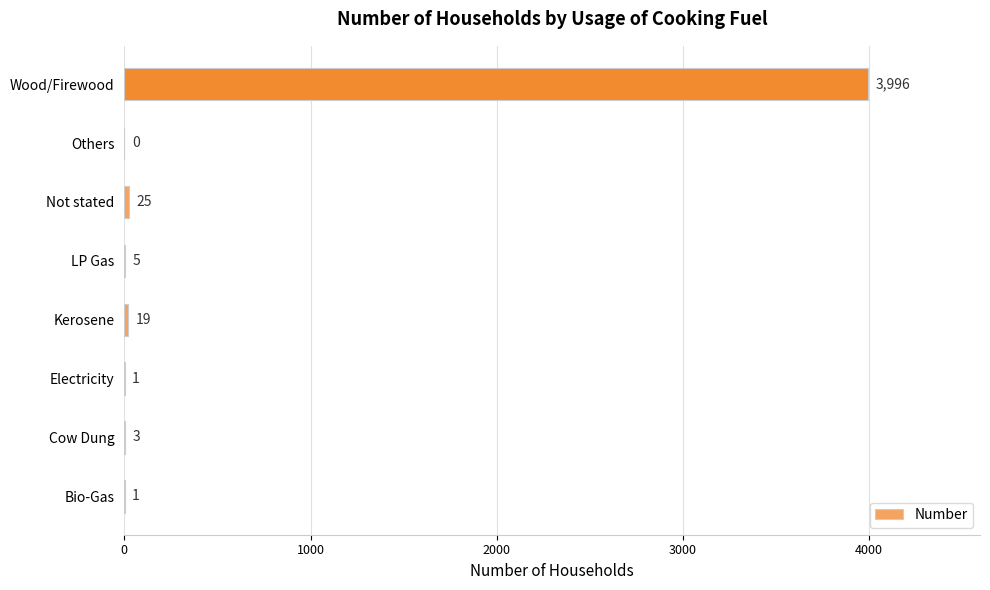

What is the sum of all values?

4050